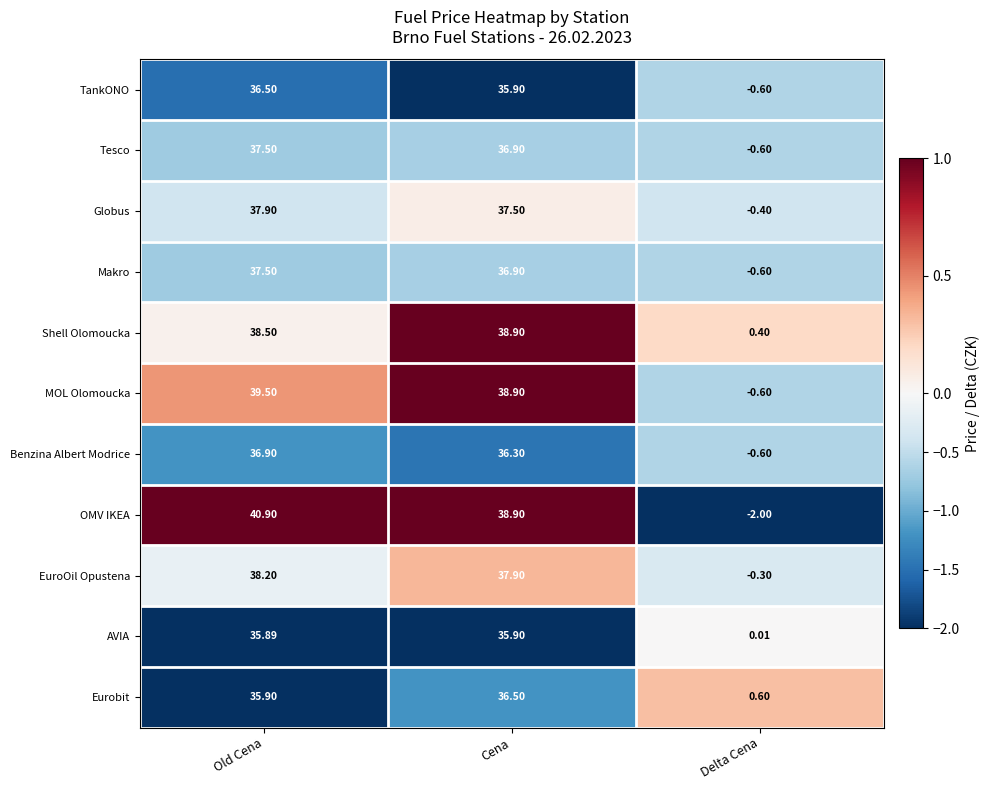

Rank the categories by Tesco value from highest to lowest.

Old Cena, Cena, Delta Cena